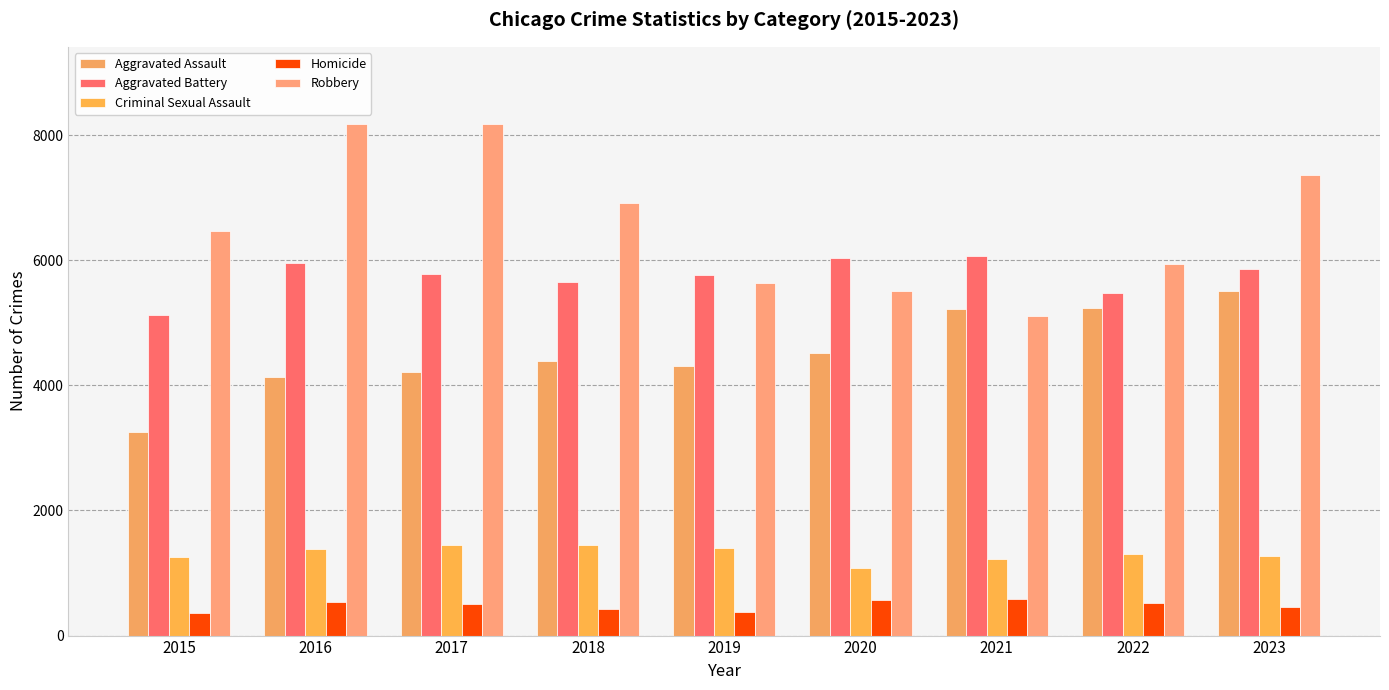

What are all the series names shown in the legend?

Aggravated Assault, Aggravated Battery, Criminal Sexual Assault, Homicide, Robbery